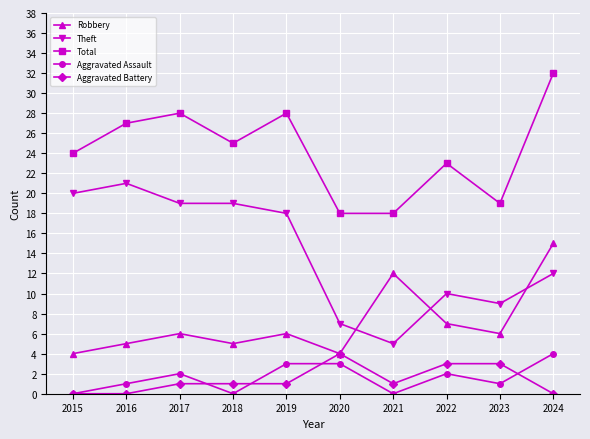

Count the number of categories in the chart.

10